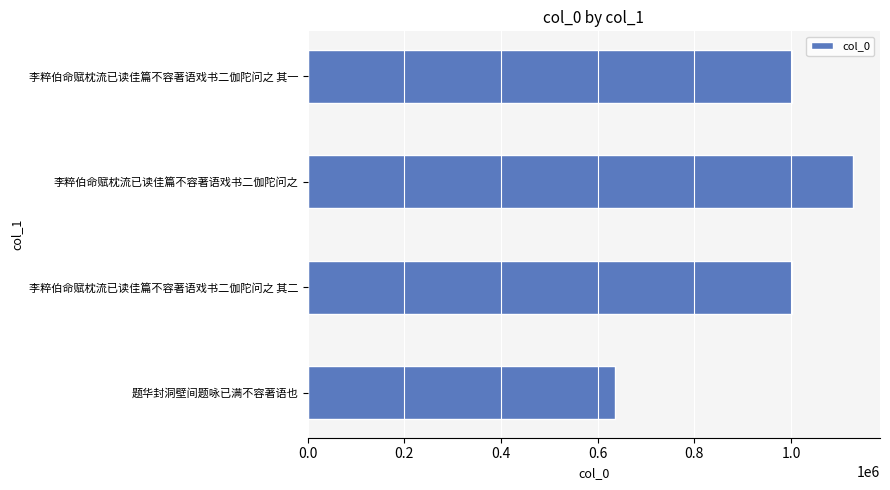

What is the difference between the maximum and minimum values?

491172